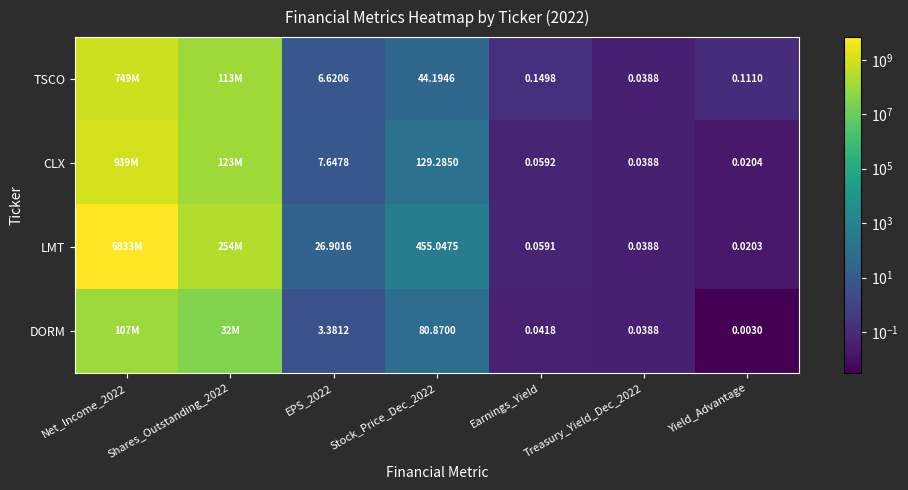

At which category is the sum across all series the highest?

Net_Income_2022